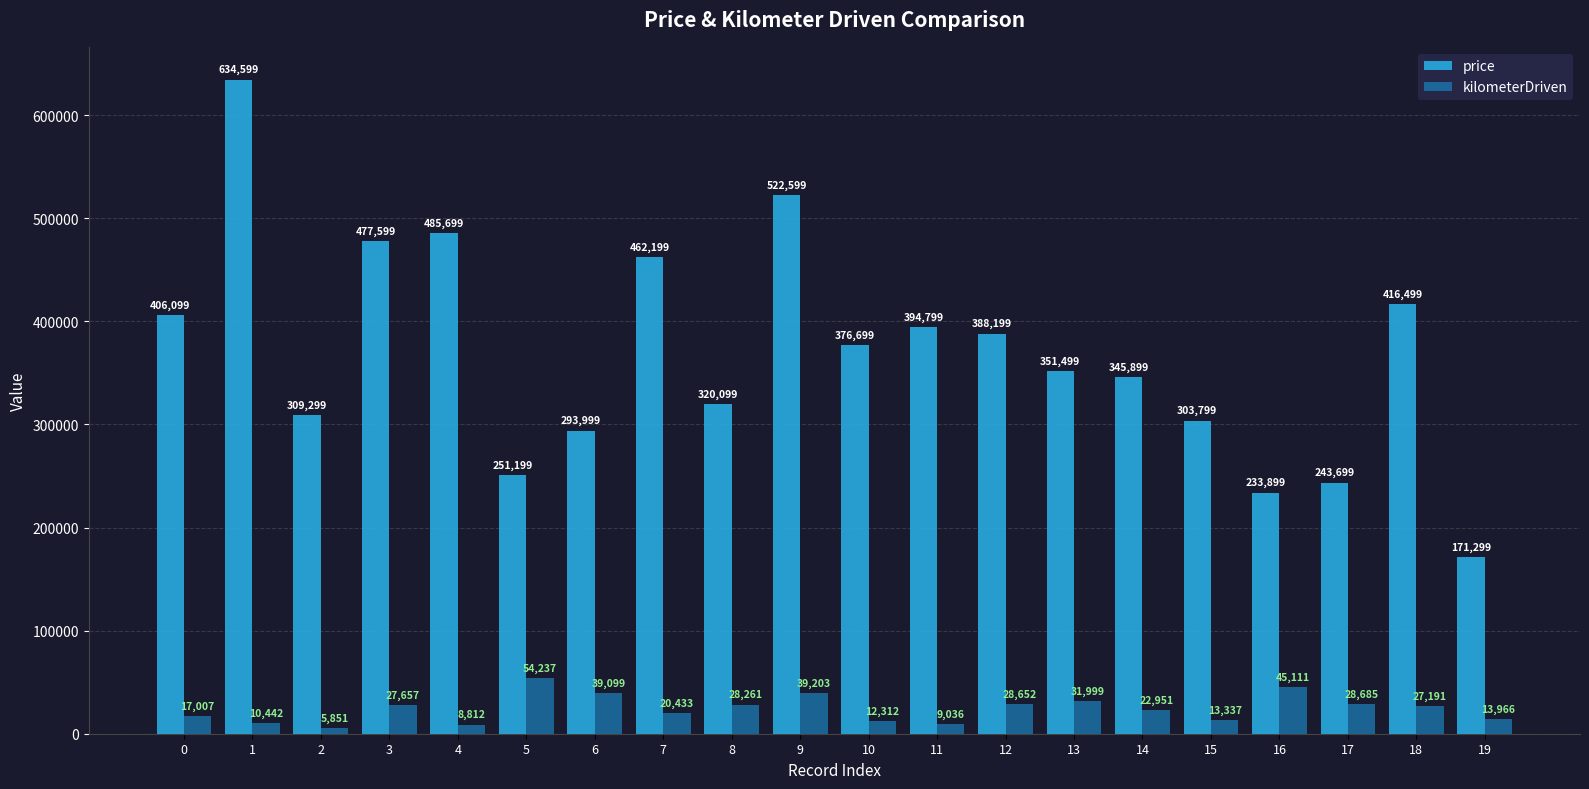

What is the sum of the kilometerDriven values at 14 and 5?

77188